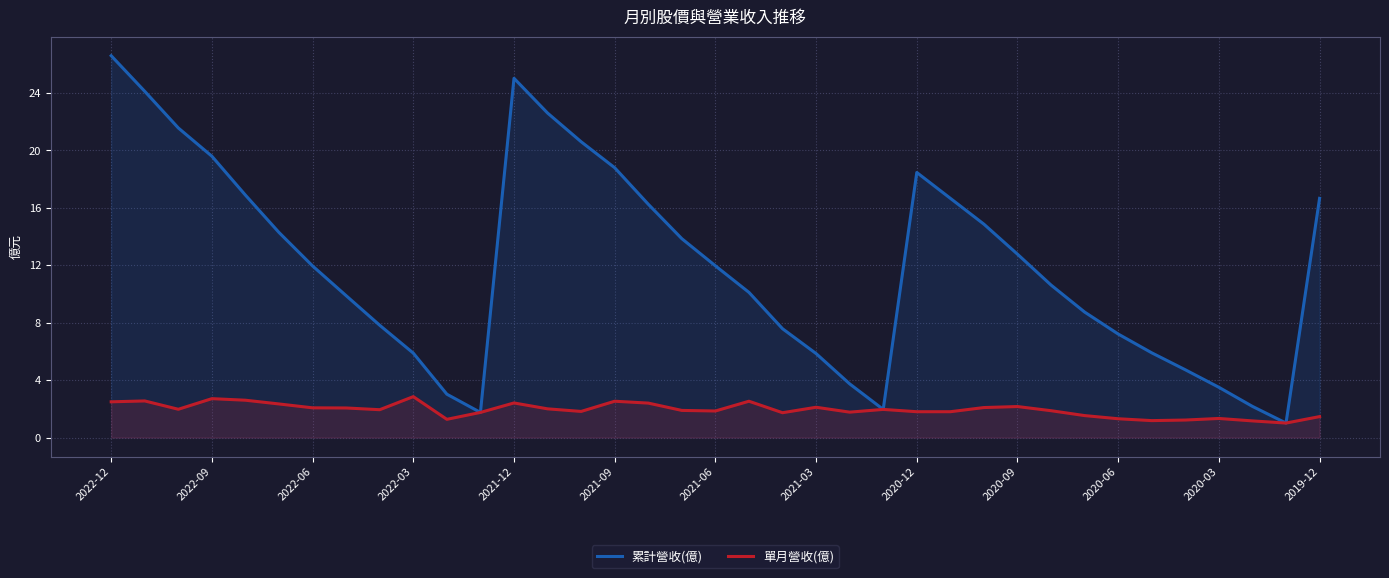

List the series in order of their peak value, highest first.

累計營收(億), 單月營收(億)